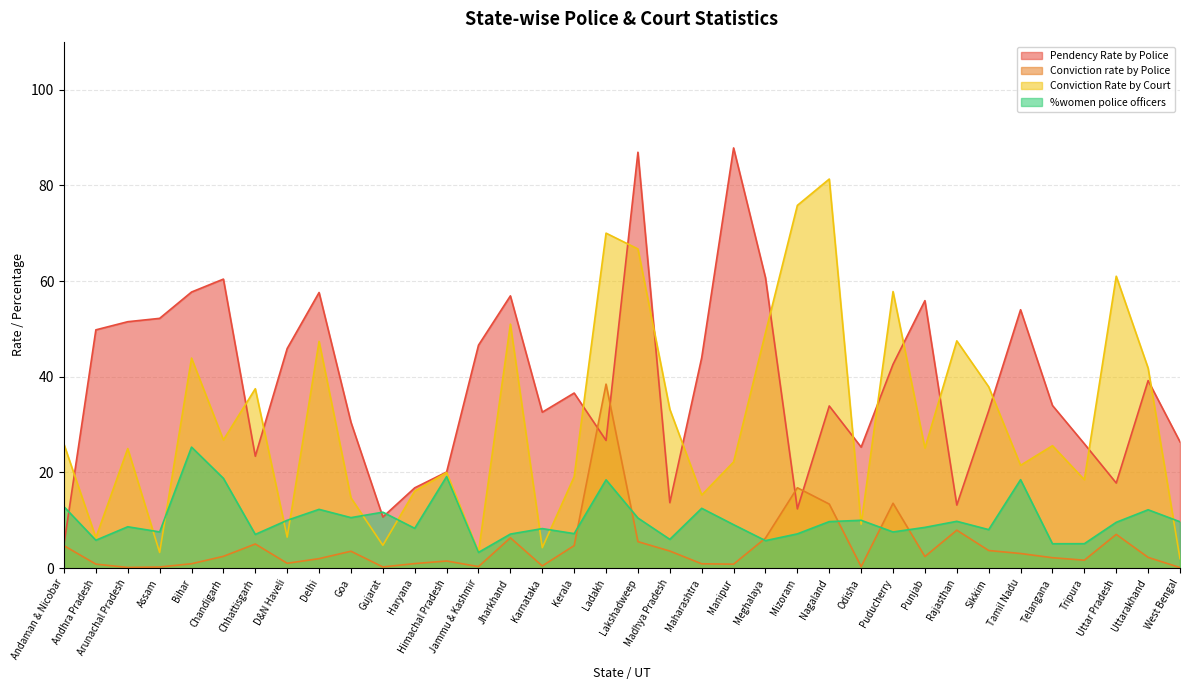

Which series has the largest total across all categories?

Pendency Rate by Police